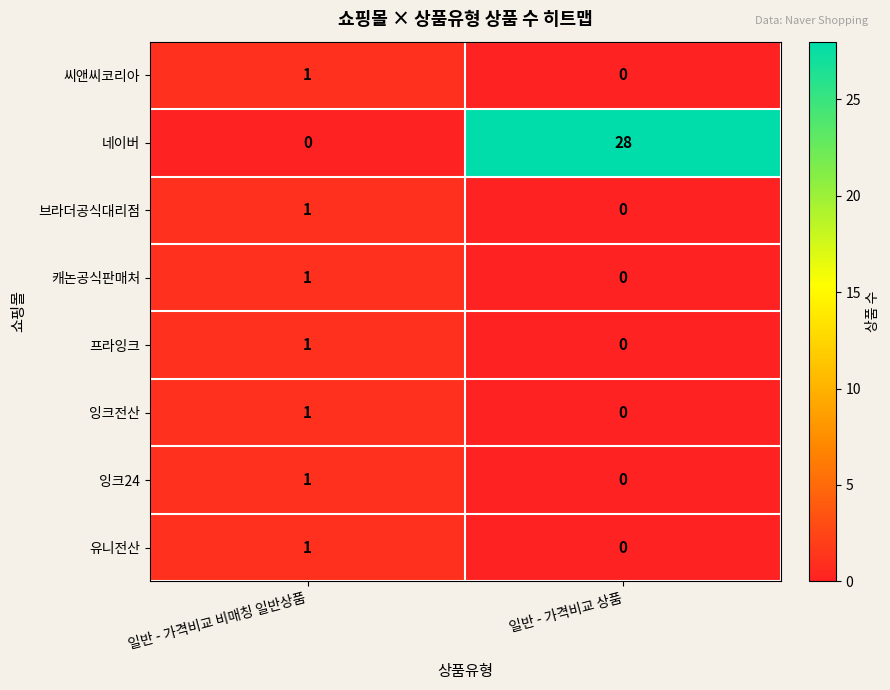

What is the maximum value shown in the chart?

28